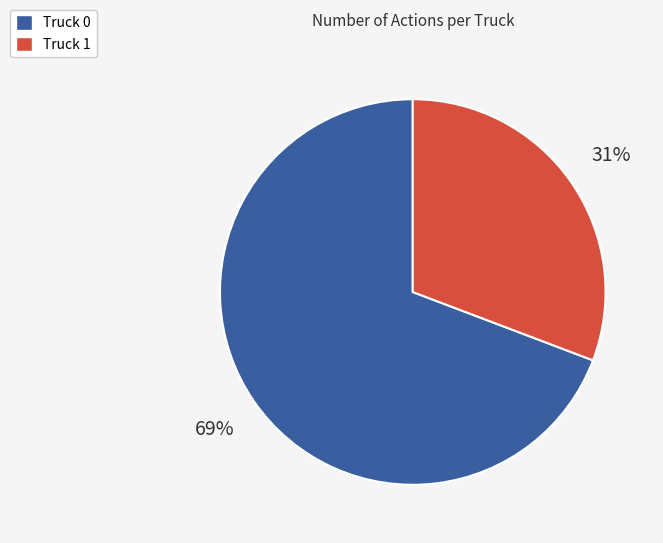

To the nearest percent, what is the difference between the Truck 1 and Truck 0 slice percentages?

38%